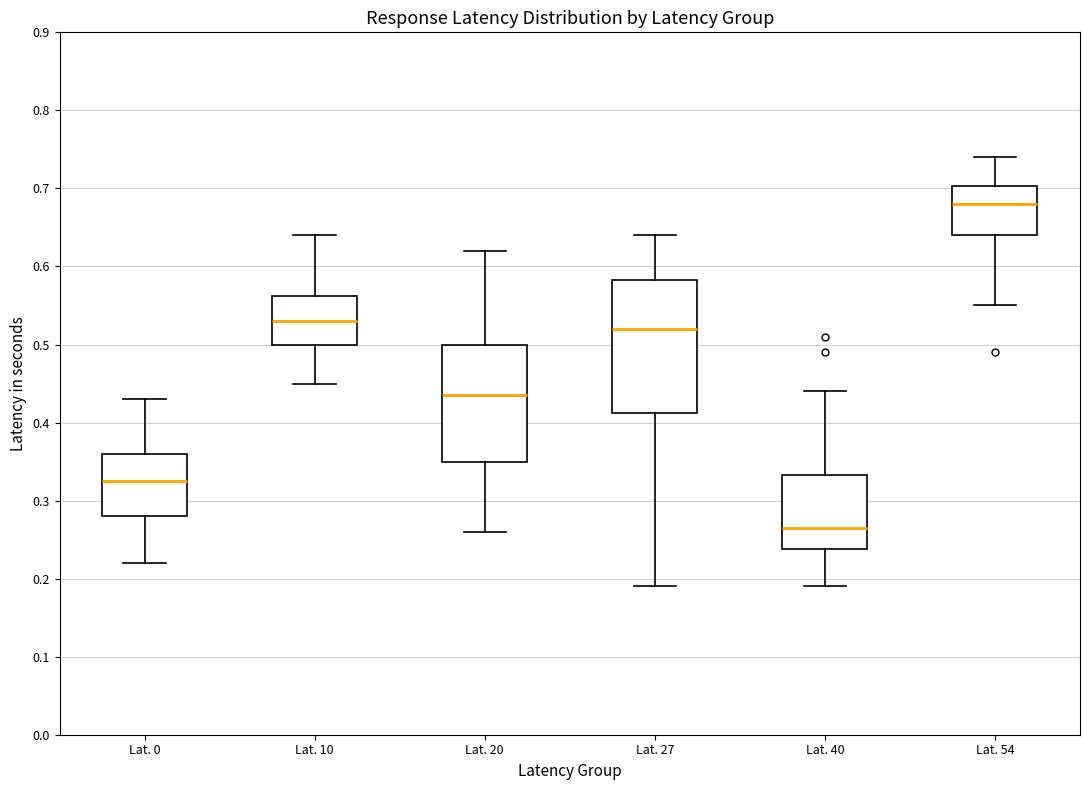

Where is the upper edge of the box for Lat. 20 on the y-axis? The values are not printed on the chart, so give them approximately, as read against the axis.

0.50